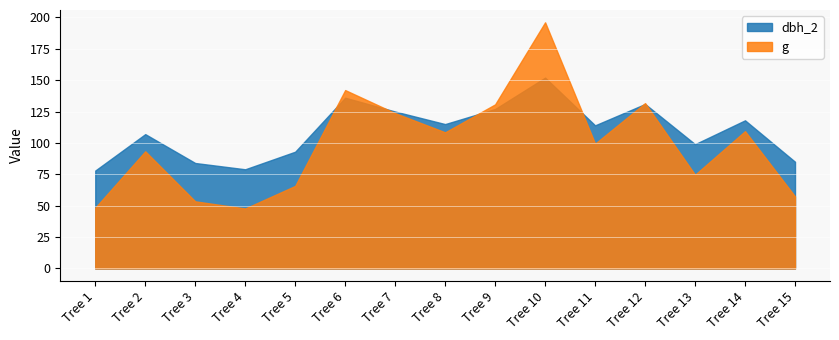

Reading left to right, transcribe all the data shown in this chart.

dbh_2: Tree 1=78.0	Tree 2=107.0	Tree 3=84.0	Tree 4=79.0	Tree 5=93.0	Tree 6=136.0	Tree 7=125.0	Tree 8=115.0	Tree 9=127.0	Tree 10=152.0	Tree 11=114.0	Tree 12=131.0	Tree 13=99.0	Tree 14=118.0	Tree 15=85.0
g: Tree 1=48.4	Tree 2=93.3	Tree 3=53.5	Tree 4=47.8	Tree 5=65.8	Tree 6=142.1	Tree 7=123.7	Tree 8=108.4	Tree 9=130.7	Tree 10=196.1	Tree 11=99.4	Tree 12=131.7	Tree 13=74.7	Tree 14=109.4	Tree 15=57.4